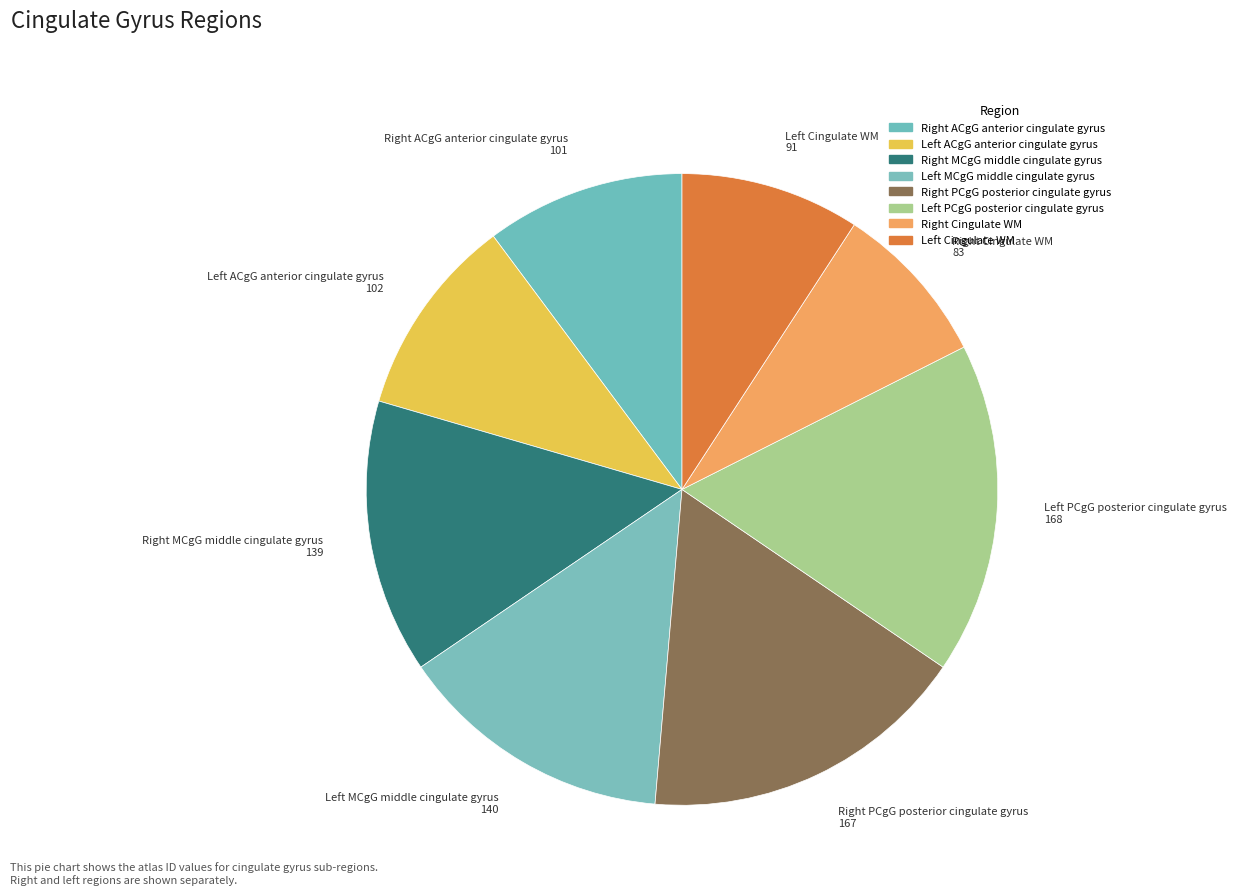

To the nearest percent, what is the difference between the largest and smallest slice percentages?

9%